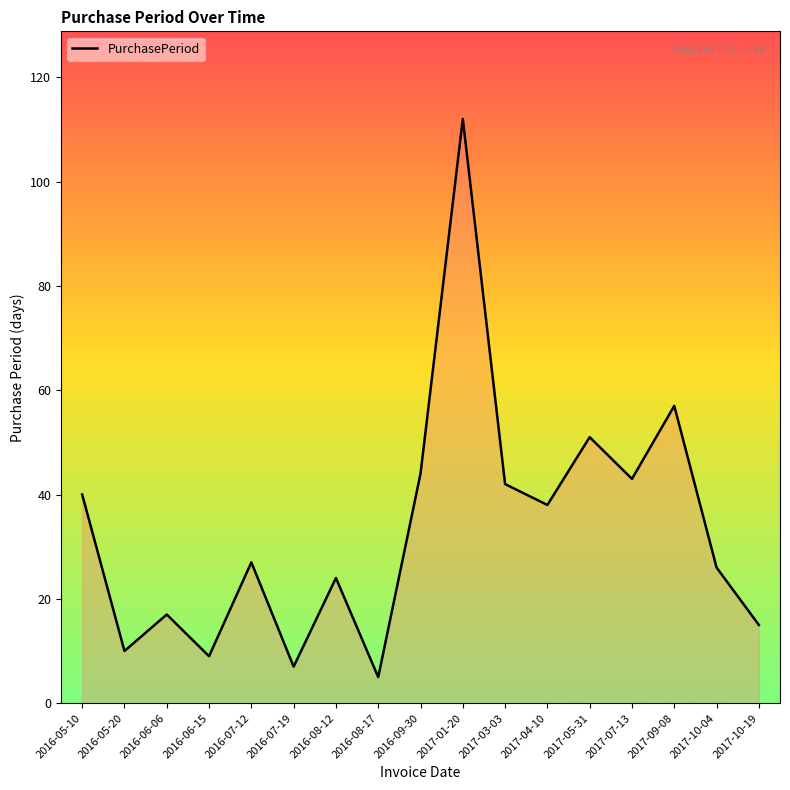

True or false: the data shows 27 at 2016-07-12.

True